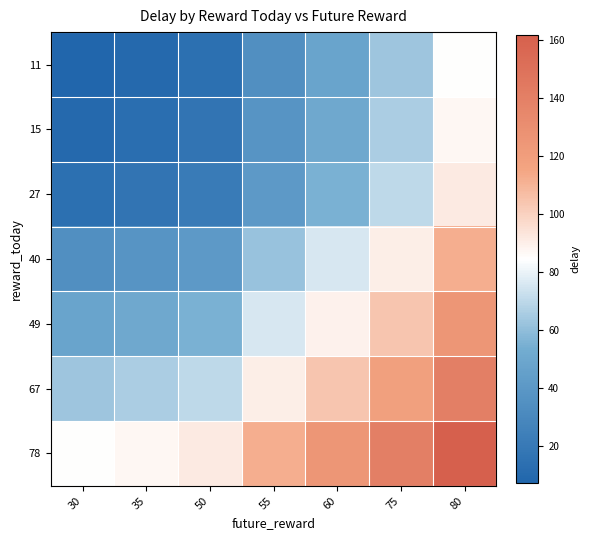

What is the total value across all series at 75?

653.0